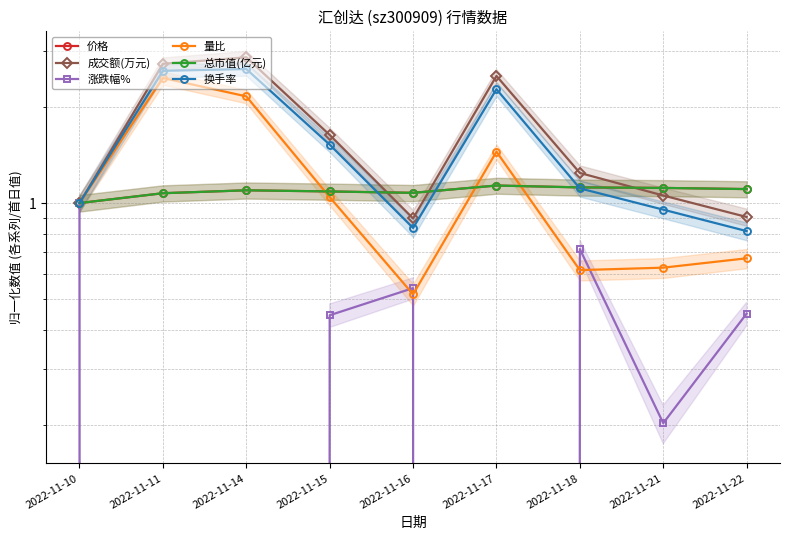

What is the total value across all series at 2022-11-10?

6.0